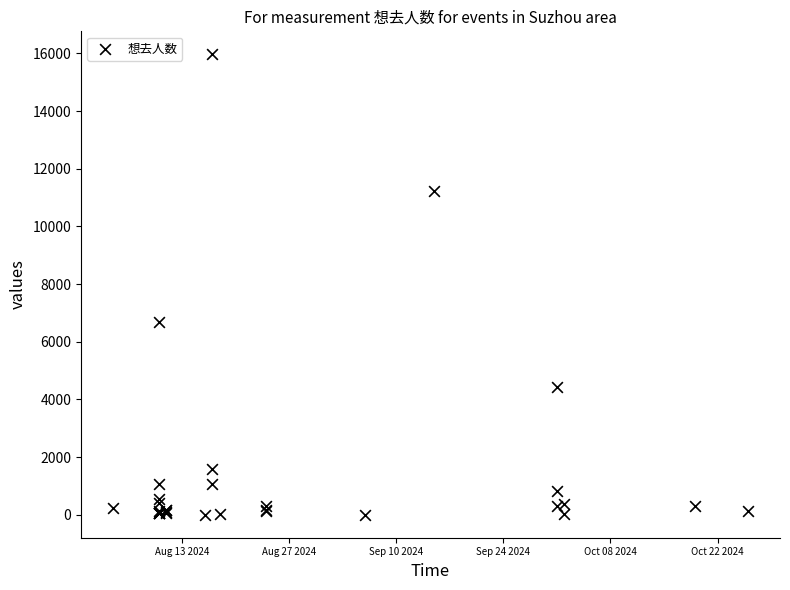

What Y value in the scatter plot is closest to 7982?

6670